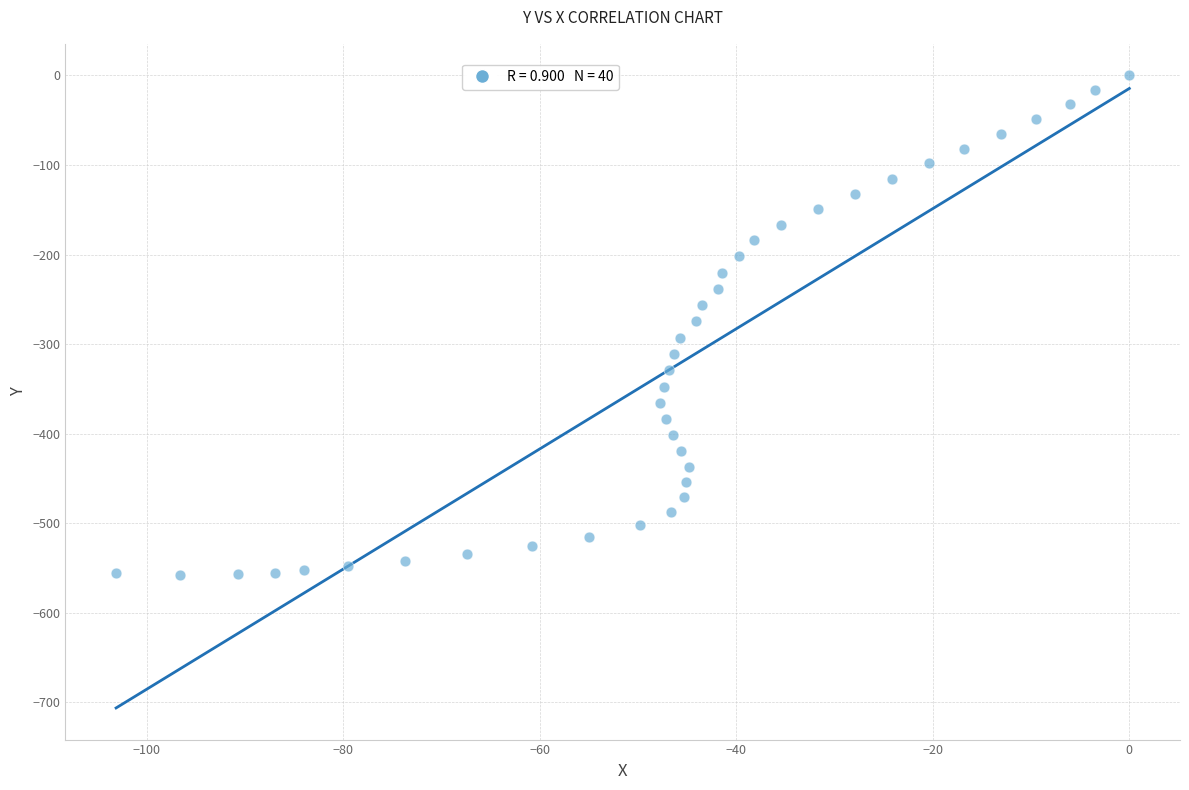

What is the range of X values (max minus min)?

103.1